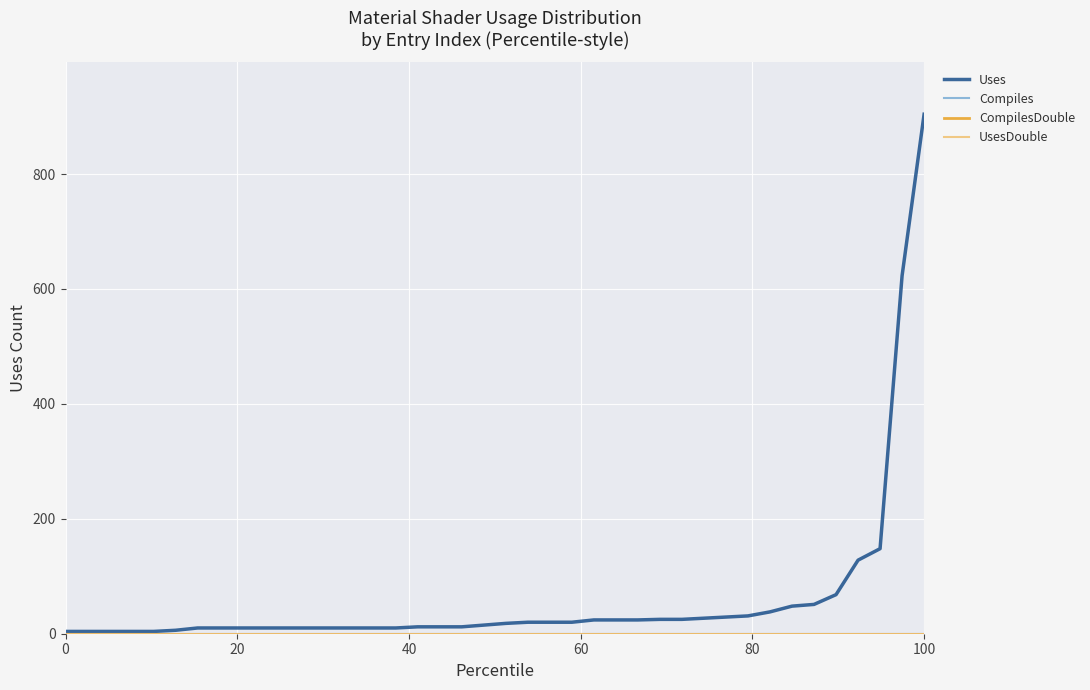

Does the chart have visible grid lines?

Yes